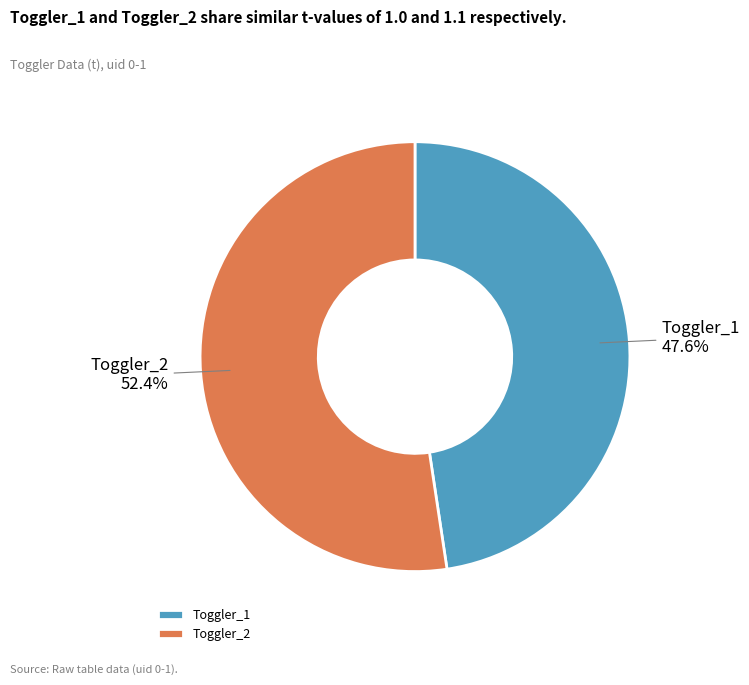

Approximately how many times larger is the value at Toggler_1 compared to Toggler_2?

0.9